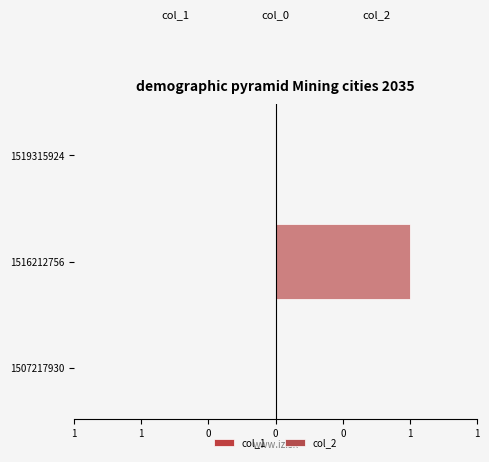

What is the total value across all series at 1516212756?

1